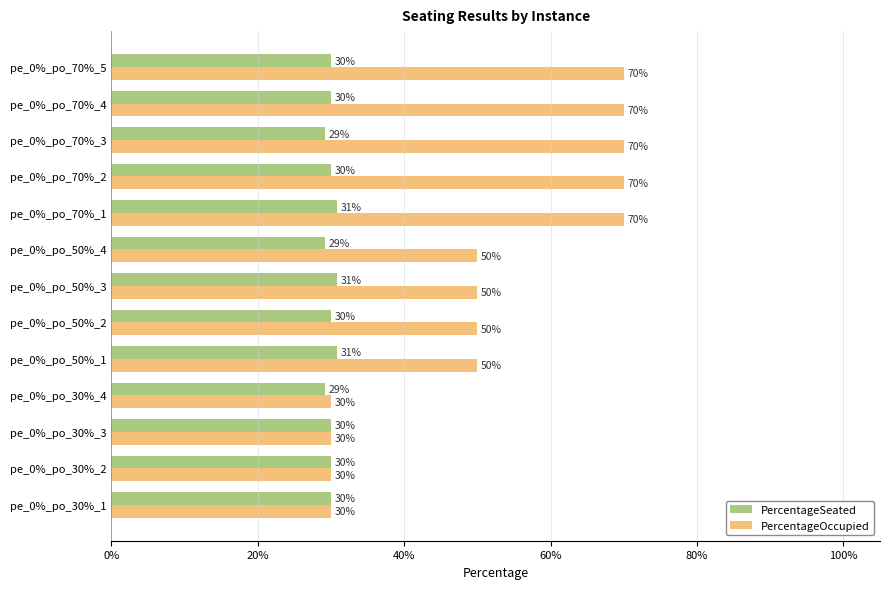

What is the average value of the PercentageOccupied series?

0.5